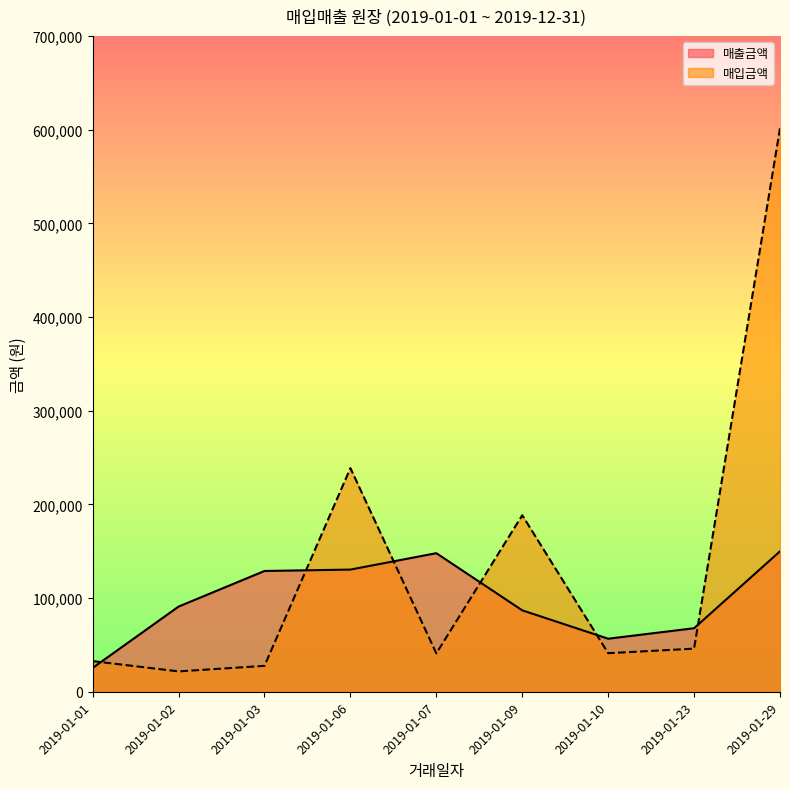

What is the difference between the highest and lowest values at 2019-01-02?

69195